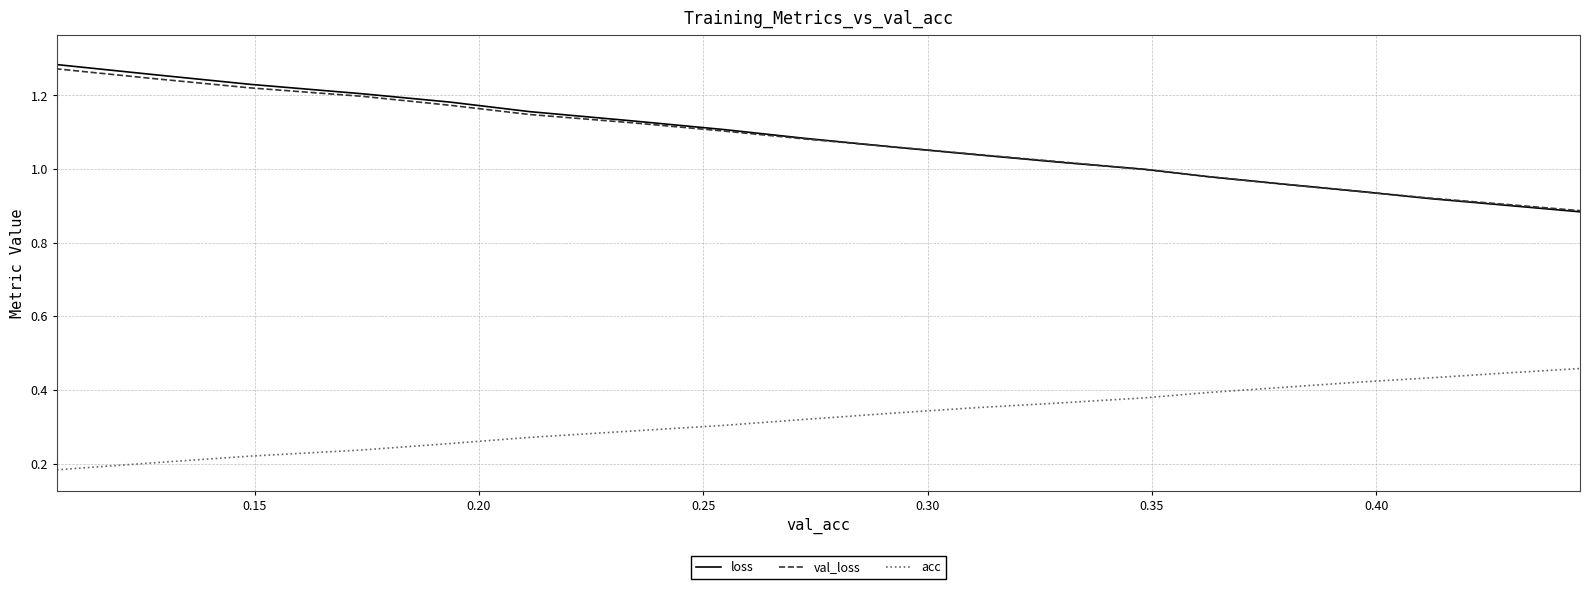

True or false: val_loss and acc intersect in this chart.

False